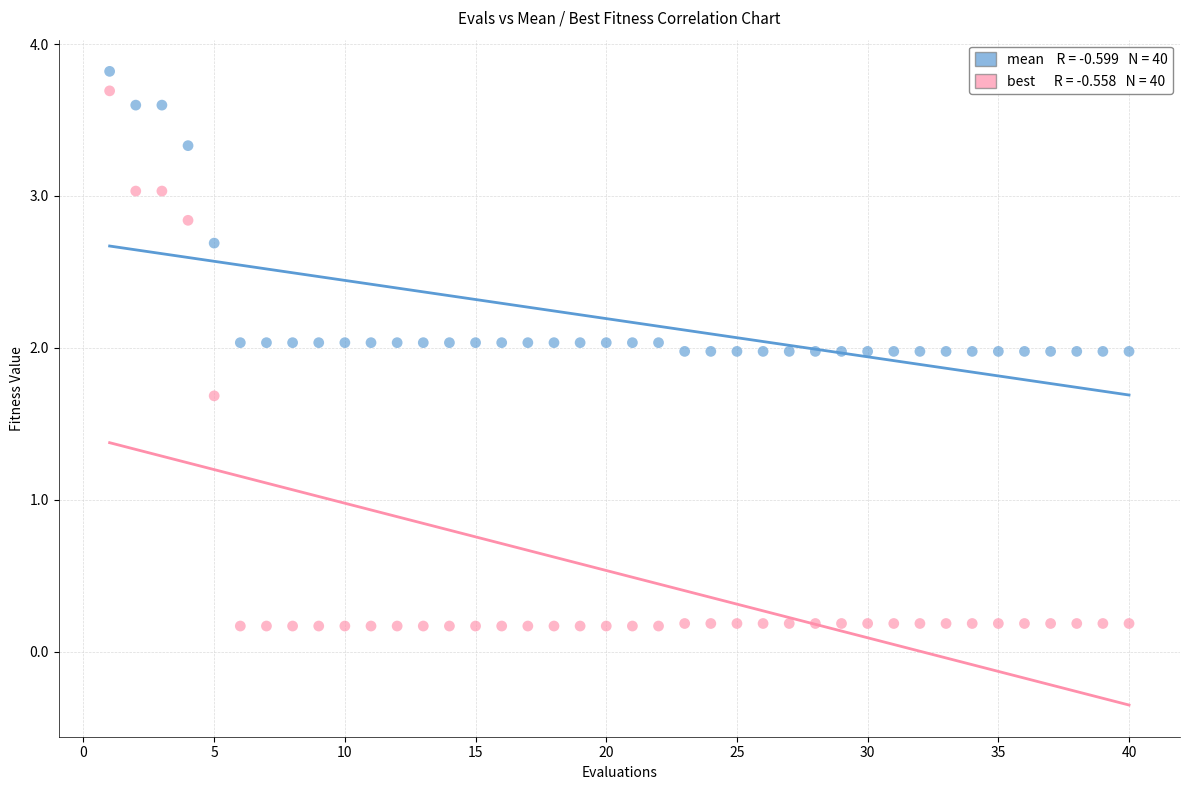

Across all data points, what is the range of Y values (max minus min)?

3.7